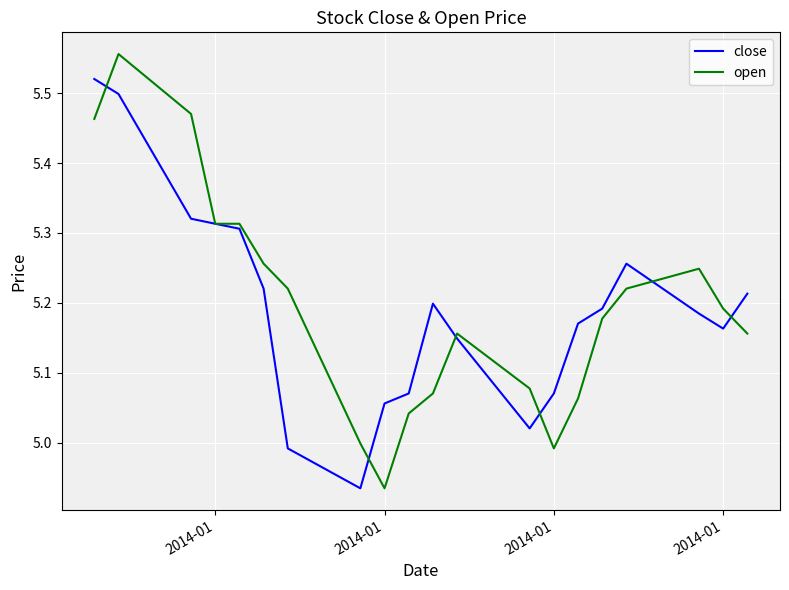

What is the sum of all open values?

103.9